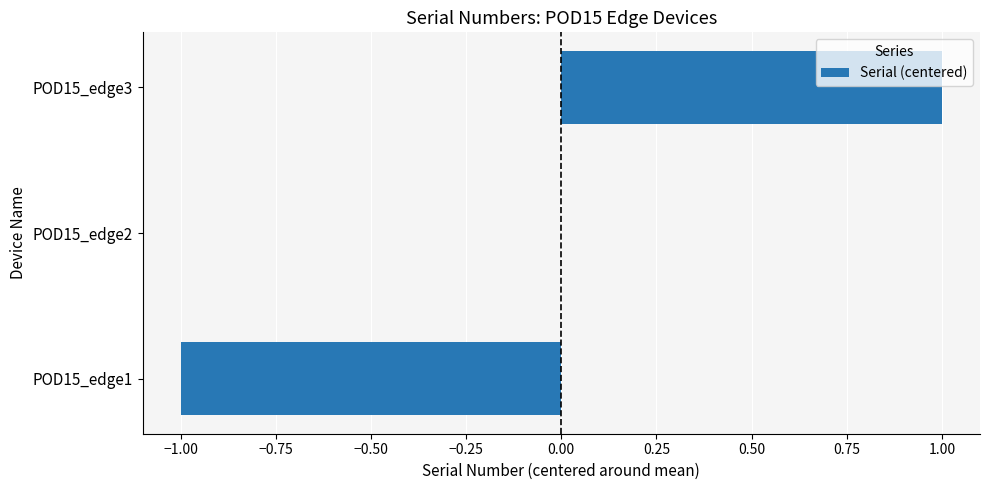

What is the change in value from POD15_edge1 to POD15_edge3?

+2